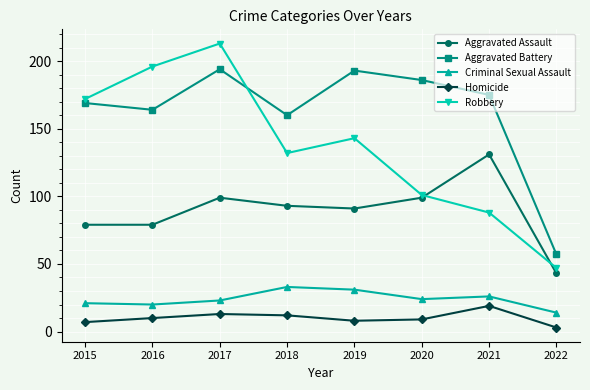

What is the difference between the second highest and minimum values in the Robbery series?

149